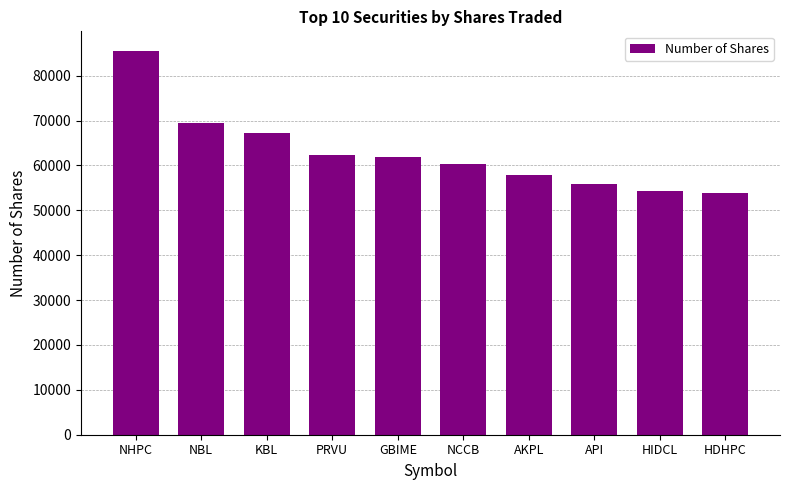

Between HIDCL and NBL, which is larger?

NBL